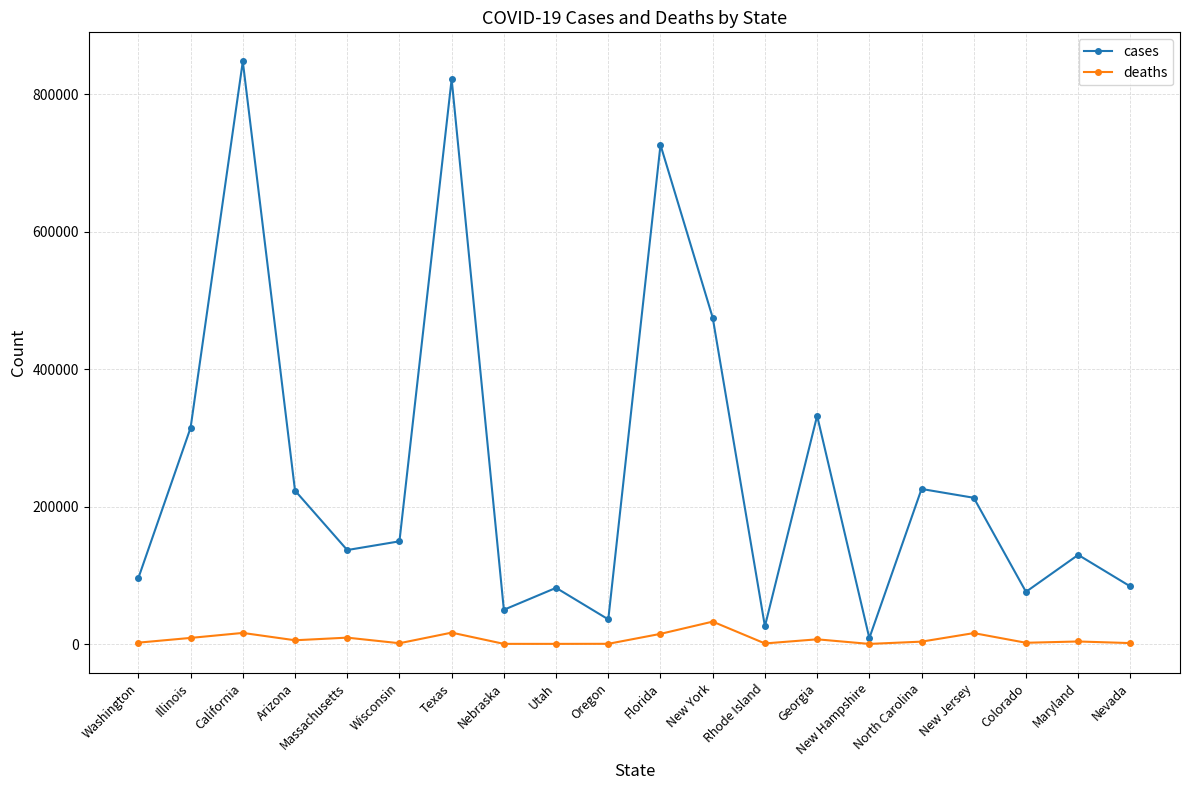

At how many categories does at least one series exceed 371336?

4